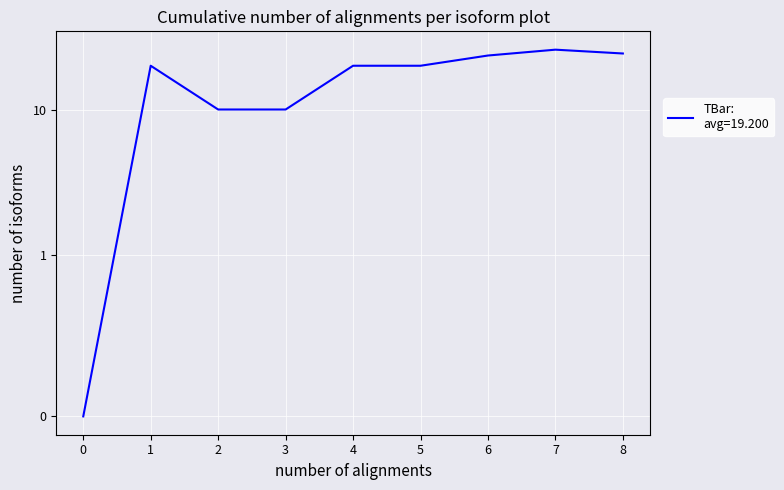

What is the value of the 9th point from the left?

24.3